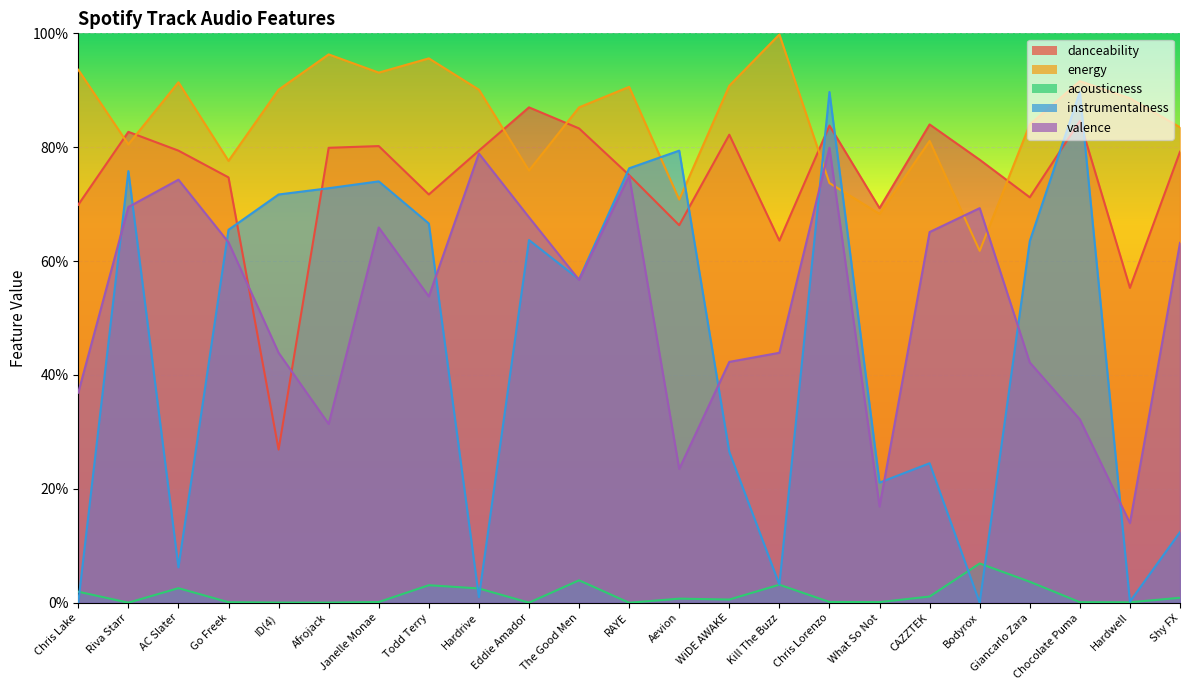

Reading left to right, what are all the values shown in this chart?

danceability: 0.7	0.8	0.8	0.7	0.3	0.8	0.8	0.7	0.8	0.9	0.8	0.8	0.7	0.8	0.6	0.8	0.7	0.8	0.8	0.7	0.8	0.6	0.8
energy: 0.9	0.8	0.9	0.8	0.9	1.0	0.9	1.0	0.9	0.8	0.9	0.9	0.7	0.9	1.0	0.7	0.7	0.8	0.6	0.8	0.9	0.9	0.8
acousticness: 0.0	0.0	0.0	0.0	0.0	0.0	0.0	0.0	0.0	0.0	0.0	0.0	0.0	0.0	0.0	0.0	0.0	0.0	0.1	0.0	0.0	0.0	0.0
instrumentalness: 0.0	0.8	0.1	0.7	0.7	0.7	0.7	0.7	0.0	0.6	0.6	0.8	0.8	0.3	0.0	0.9	0.2	0.2	0.0	0.6	0.9	0.0	0.1
valence: 0.4	0.7	0.7	0.6	0.4	0.3	0.7	0.5	0.8	0.7	0.6	0.8	0.2	0.4	0.4	0.8	0.2	0.7	0.7	0.4	0.3	0.1	0.6